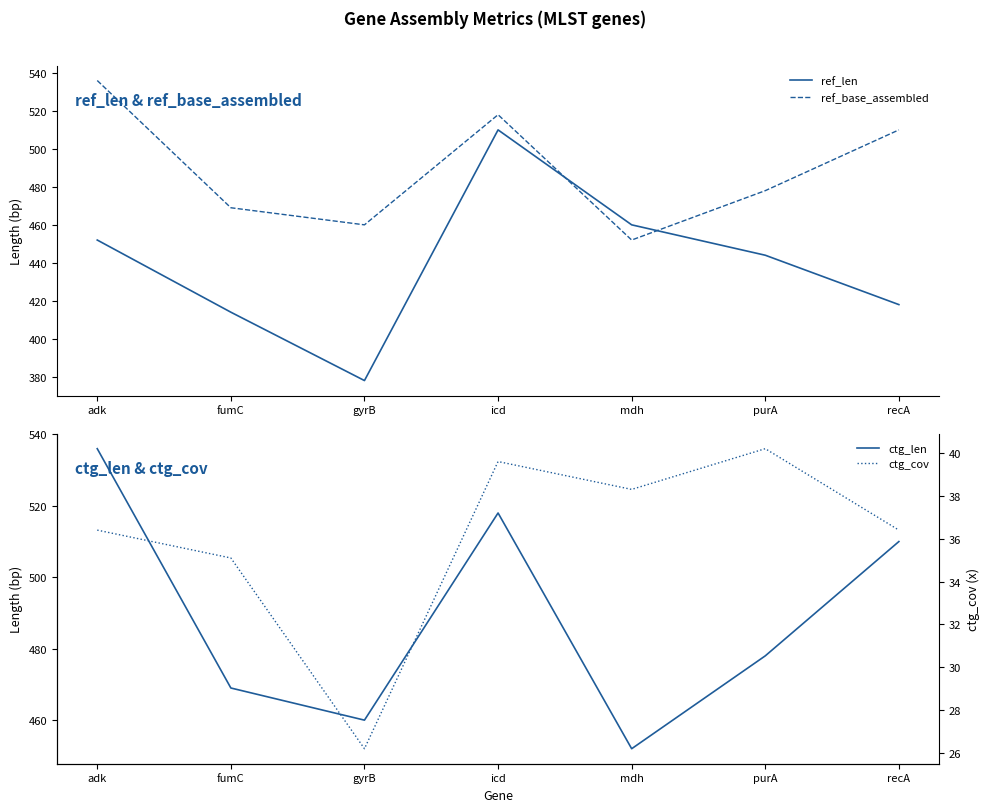

Reading left to right, transcribe all the data shown in this chart.

ref_len: adk=452.0	fumC=414.0	gyrB=378.0	icd=510.0	mdh=460.0	purA=444.0	recA=418.0
ref_base_assembled: adk=536.0	fumC=469.0	gyrB=460.0	icd=518.0	mdh=452.0	purA=478.0	recA=510.0
ctg_len: adk=536.0	fumC=469.0	gyrB=460.0	icd=518.0	mdh=452.0	purA=478.0	recA=510.0
ctg_cov: adk=36.4	fumC=35.1	gyrB=26.2	icd=39.6	mdh=38.3	purA=40.2	recA=36.4